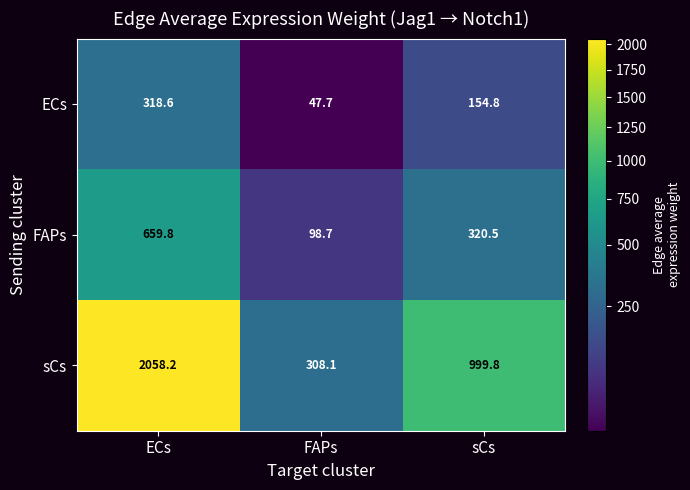

List the series in order of their overall mean, lowest first.

ECs, FAPs, sCs